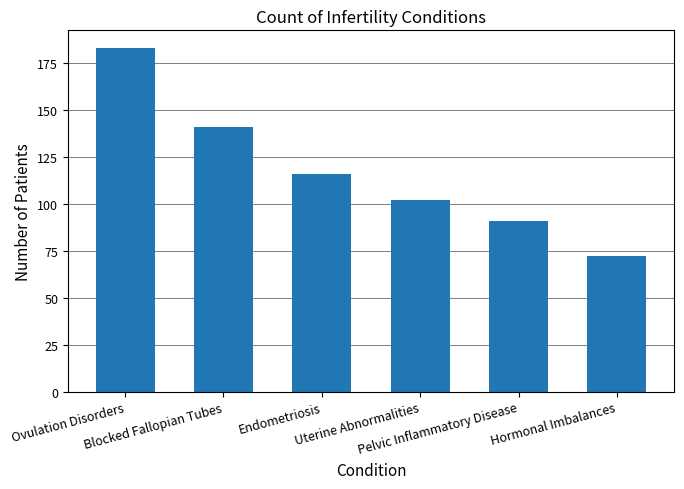

Rank the categories by value from lowest to highest.

Hormonal Imbalances, Pelvic Inflammatory Disease, Uterine Abnormalities, Endometriosis, Blocked Fallopian Tubes, Ovulation Disorders